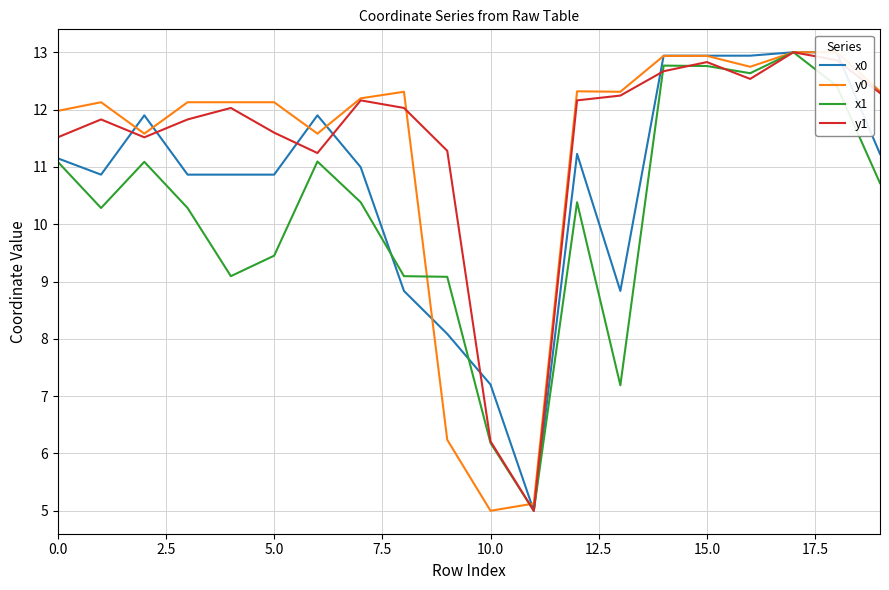

The x1 series shows 4.4 at 0.0. True or false?

False